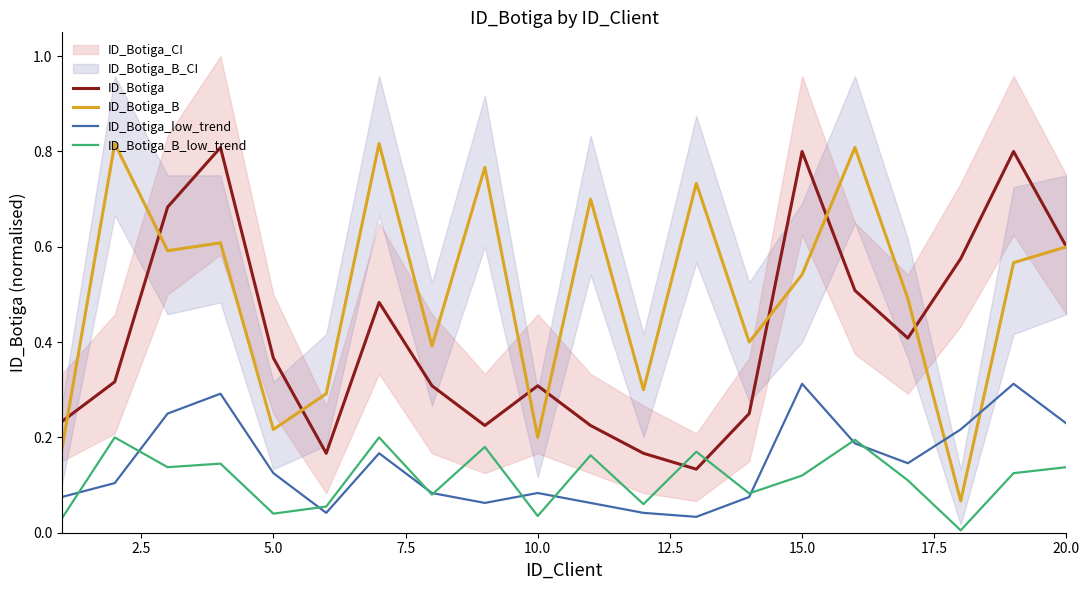

True or false: ID_Botiga and ID_Botiga_low_trend intersect in this chart.

False